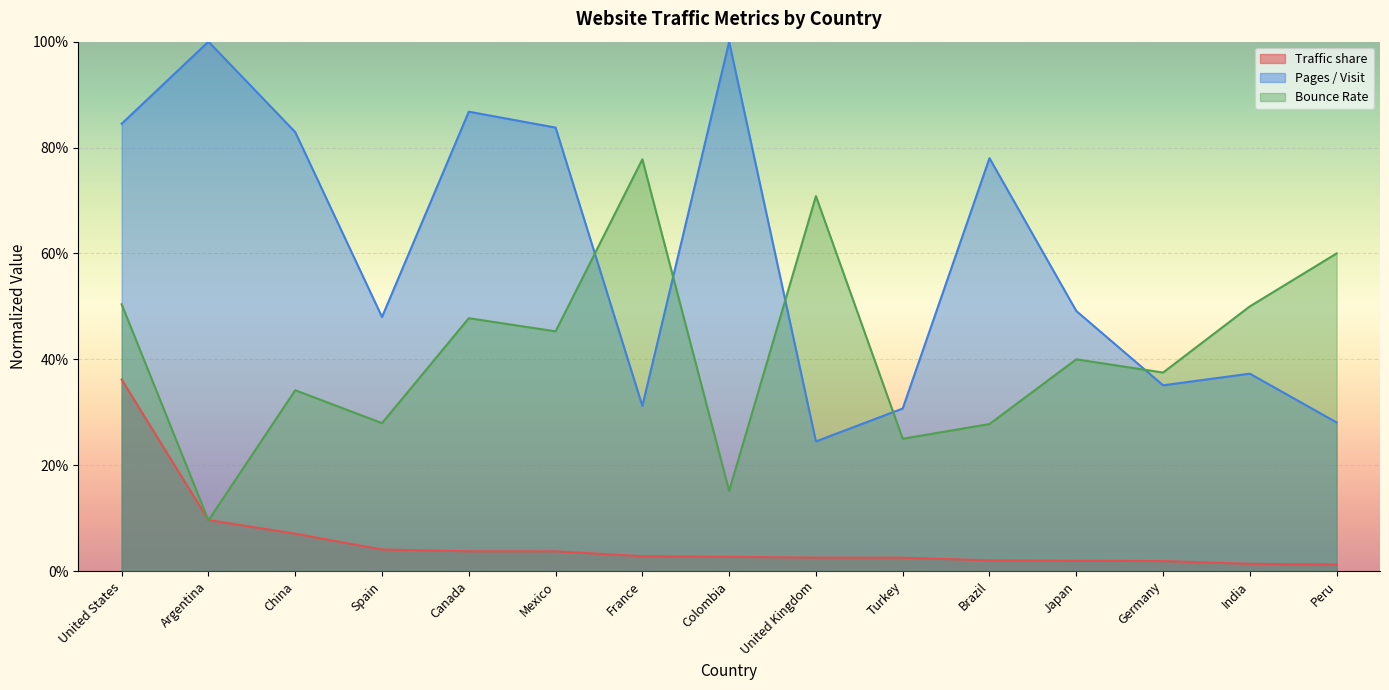

Is it true that Bounce Rate equals 0.3 at China?

True